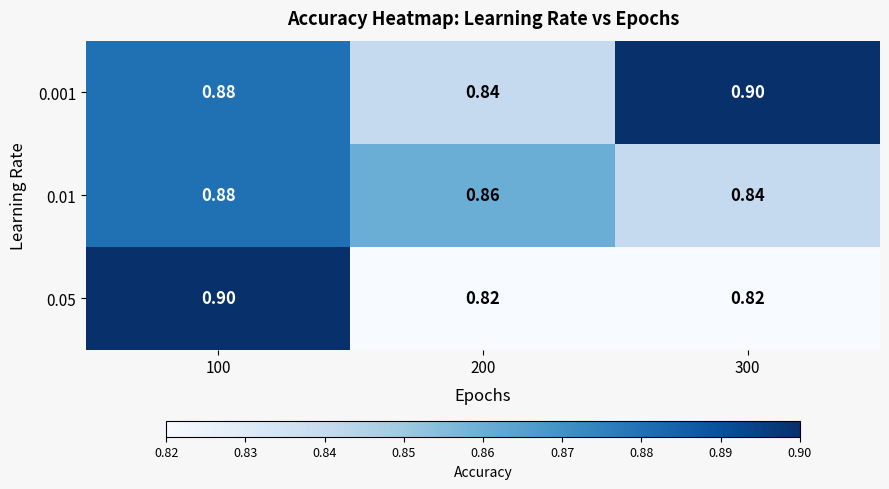

Is the value of 0.001 at 100 greater than the value of 0.01 at 300?

Yes